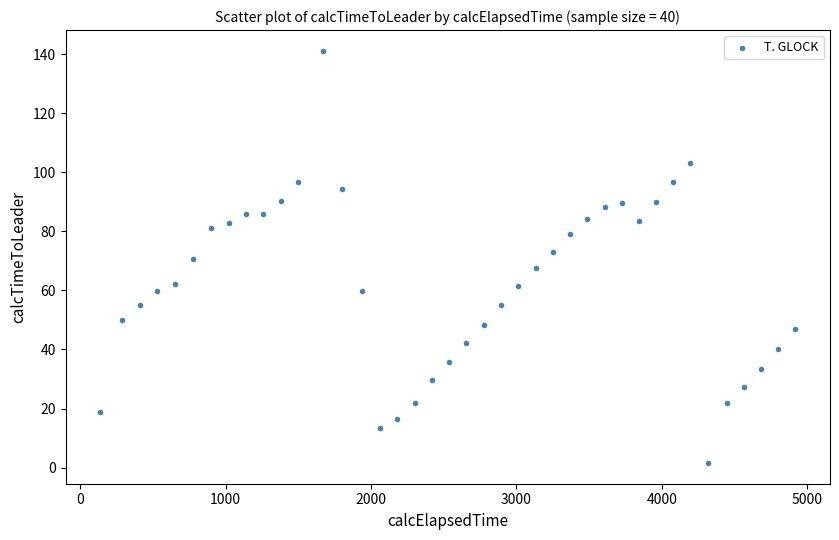

What is the range of X values (max minus min)?

4779.8